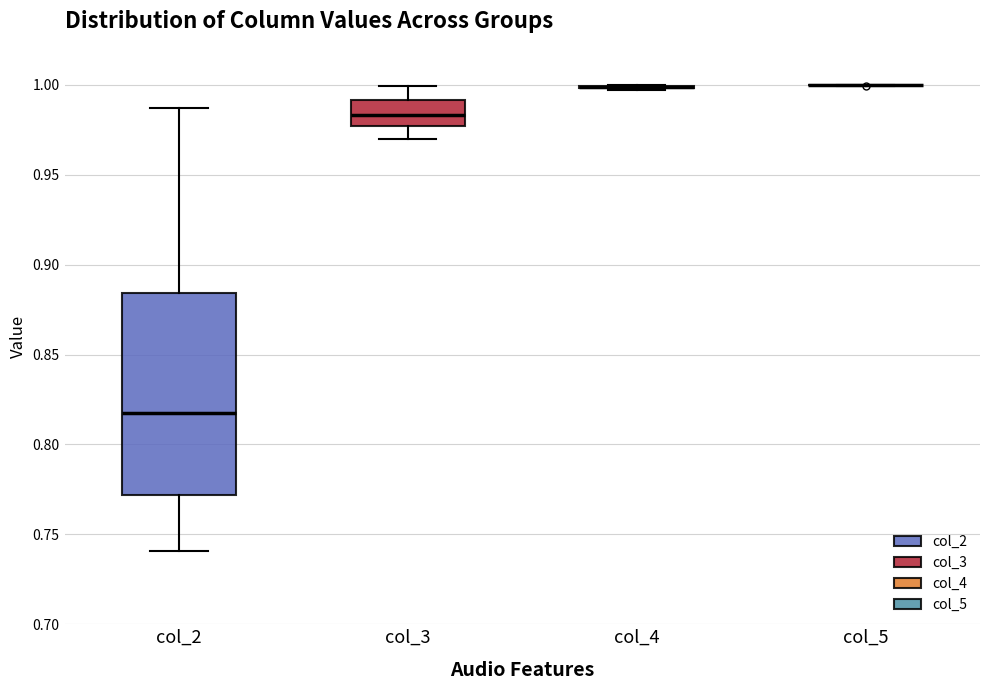

Reading left to right, transcribe this box plot: for each box, give where its median line is, the range the box spans, and where its two whiskers end, as read against the y-axis. The values are not printed on the chart, so give them approximately, as read against the axis.

col_2: median 0.820, box 0.770 to 0.885, whiskers 0.740 to 0.985
col_3: median 0.985, box 0.975 to 0.990, whiskers 0.970 to 1.000
col_4: box collapsed to a line at 1.000, whiskers 0.995 to 1.000
col_5: box collapsed to a line at 1.000, whiskers 1.000 to 1.000